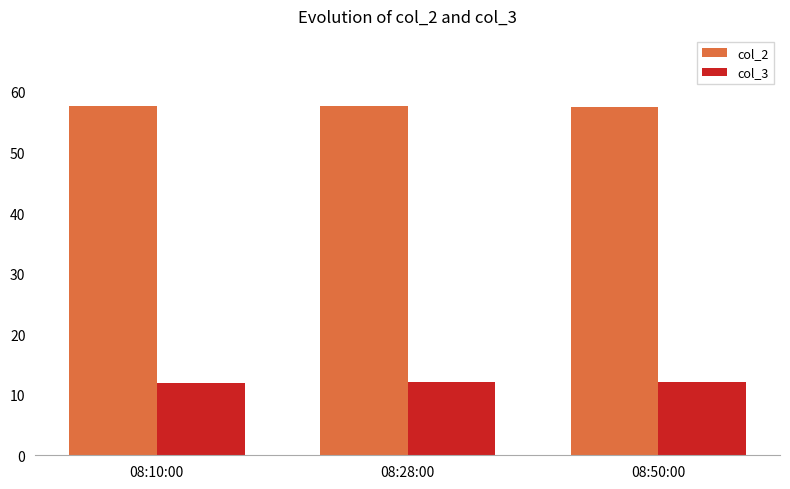

What is the greatest value displayed?

57.7